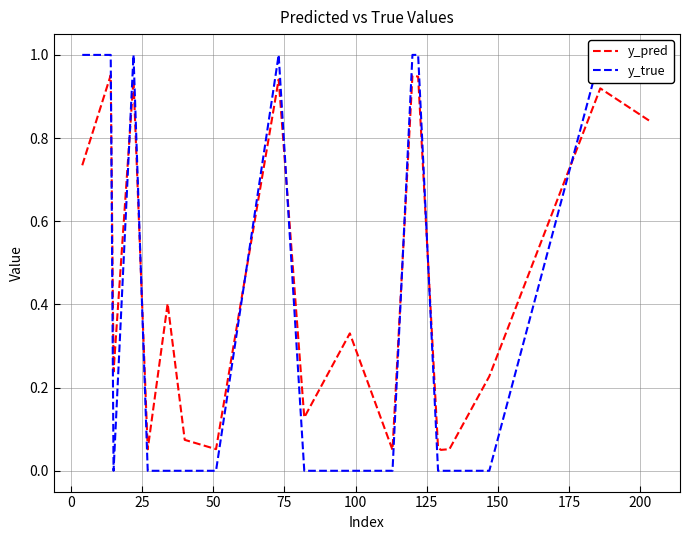

Rank the series by their average value, from lowest to highest.

y_true, y_pred